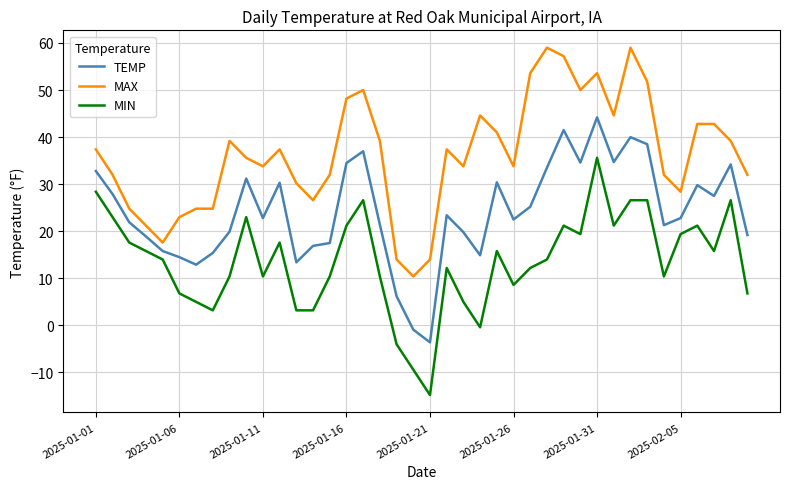

Which series has the largest total across all categories?

MAX